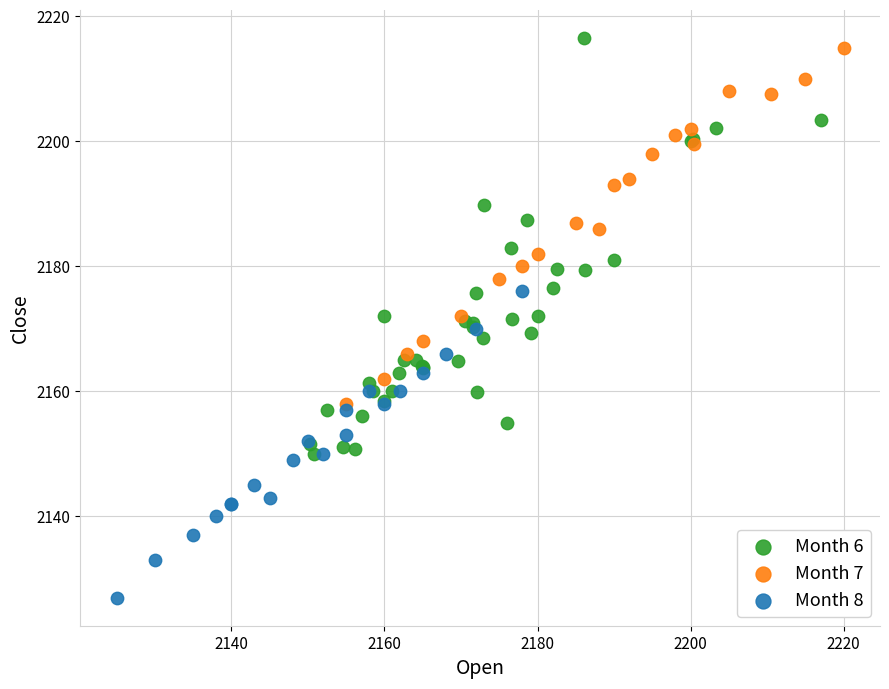

Which series has the largest Y range (max minus min)?

Month 6